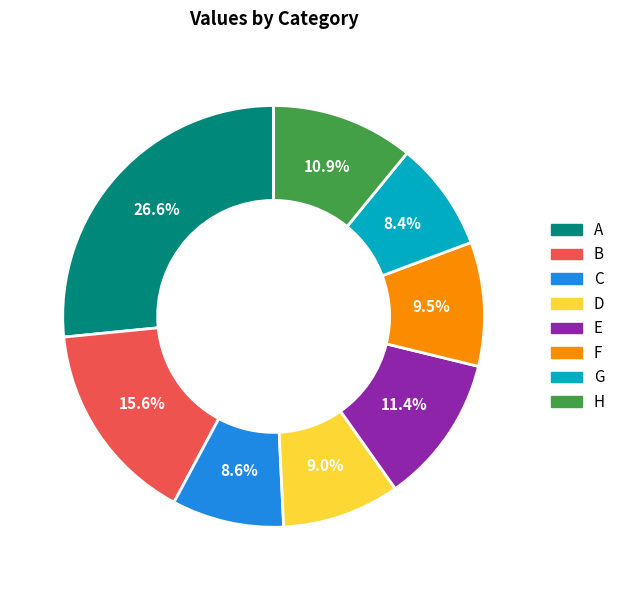

To the nearest percent, what portion does A represent?

27%